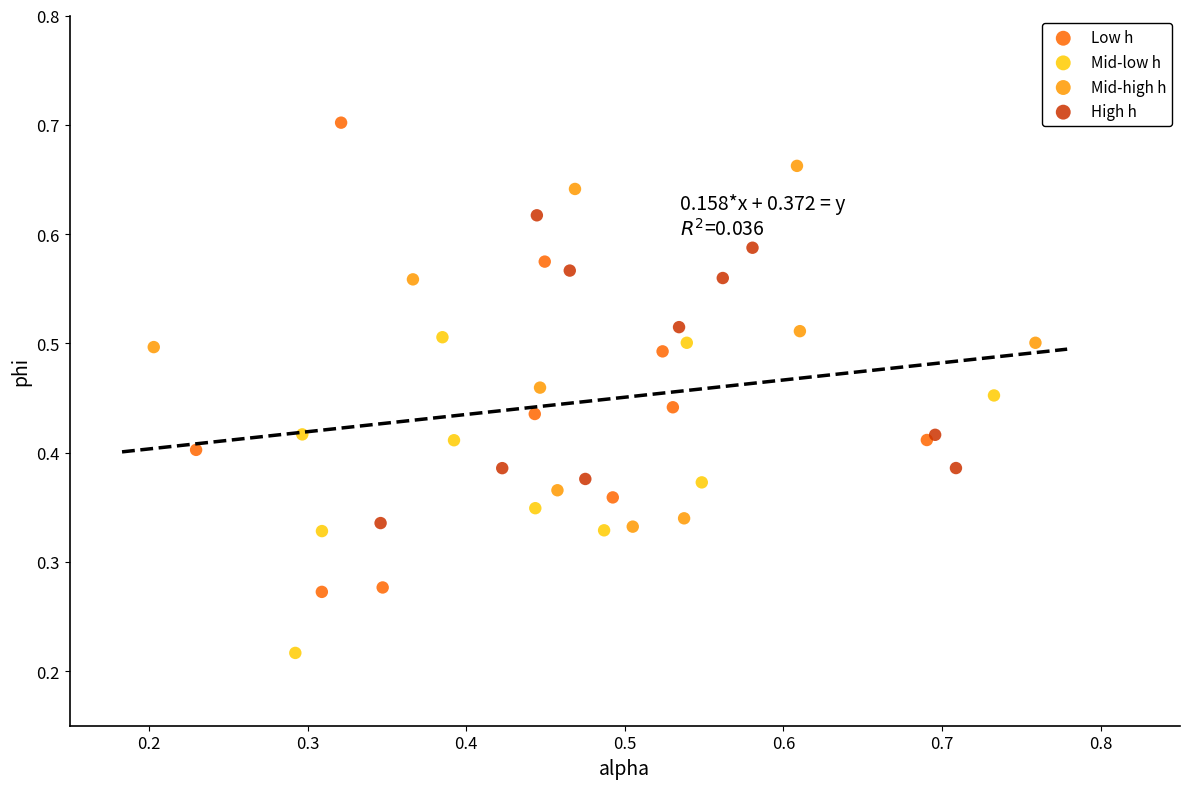

Which series reaches the maximum Y coordinate?

Low h